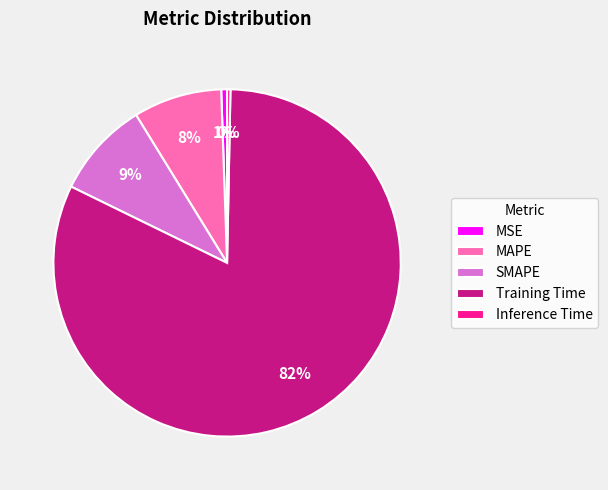

Which category accounts for the majority?

Training Time